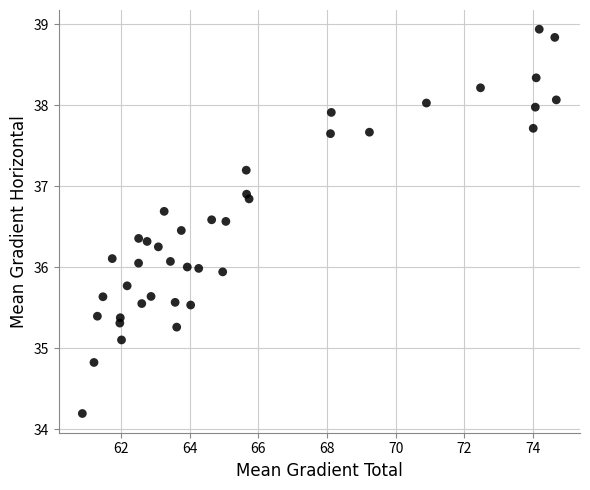

What is the range of X values (max minus min)?

13.8